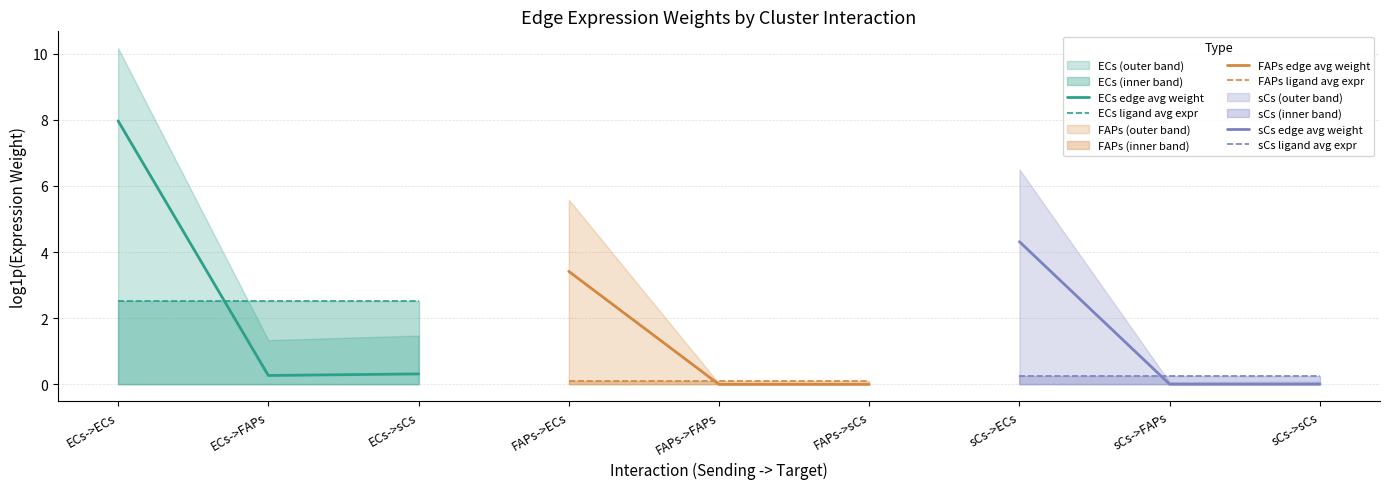

What is the difference between the maximum and second lowest values in the FAPs edge avg weight series?

3.4